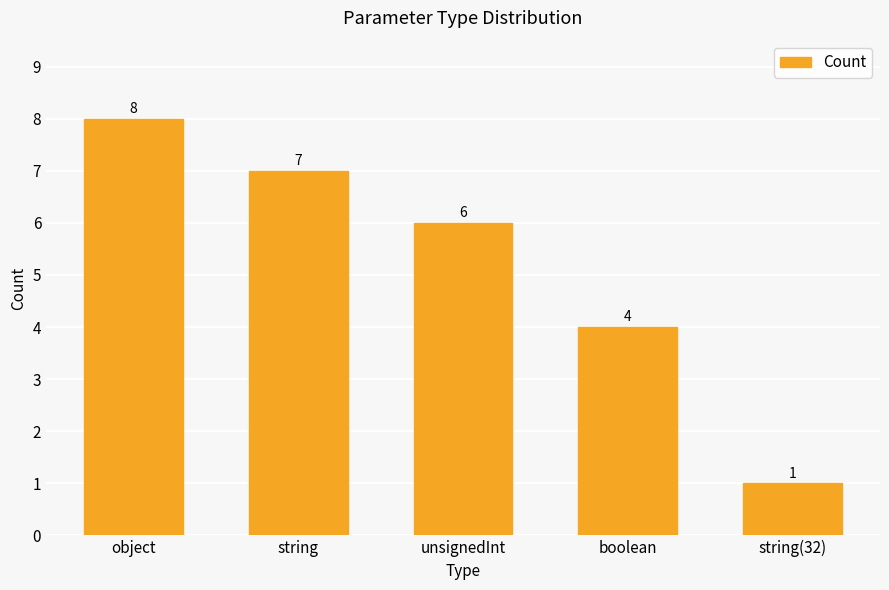

True or false: the data shows 6 at unsignedInt.

True